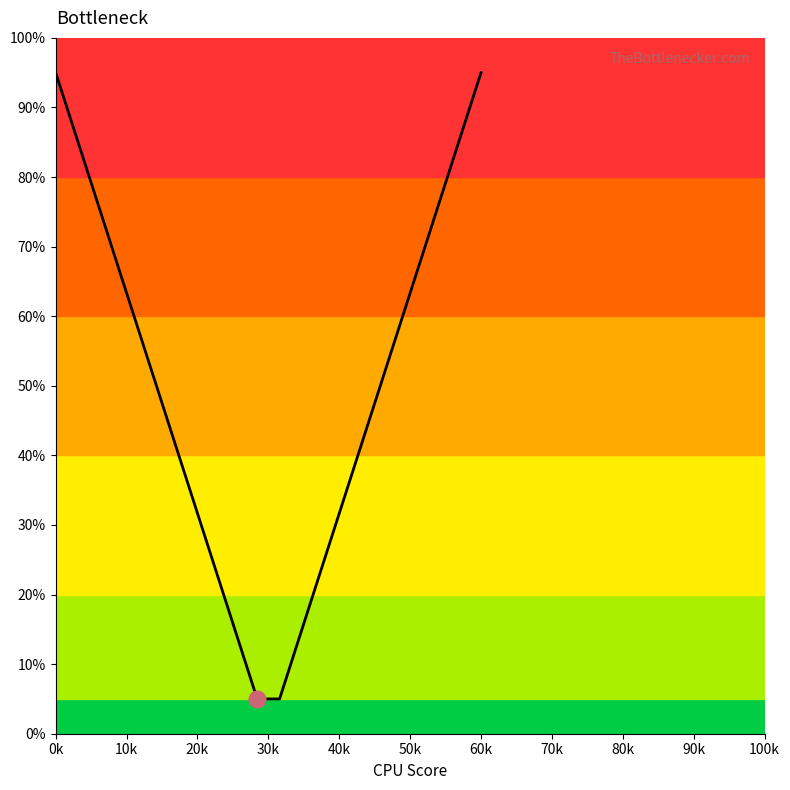

What is the minimum value shown in the chart?

5.0